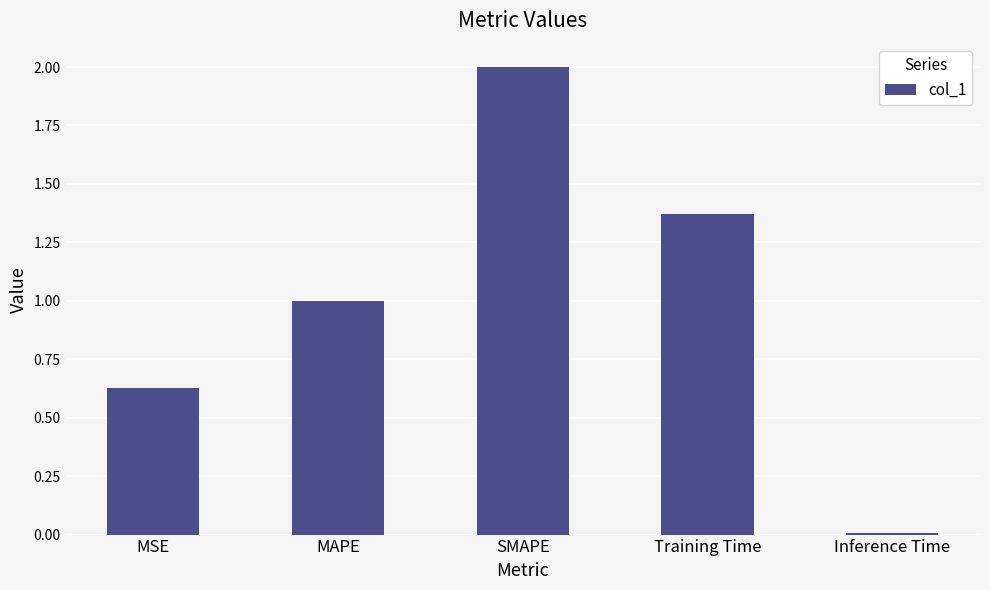

Rank the categories by value from highest to lowest.

SMAPE, Training Time, MAPE, MSE, Inference Time